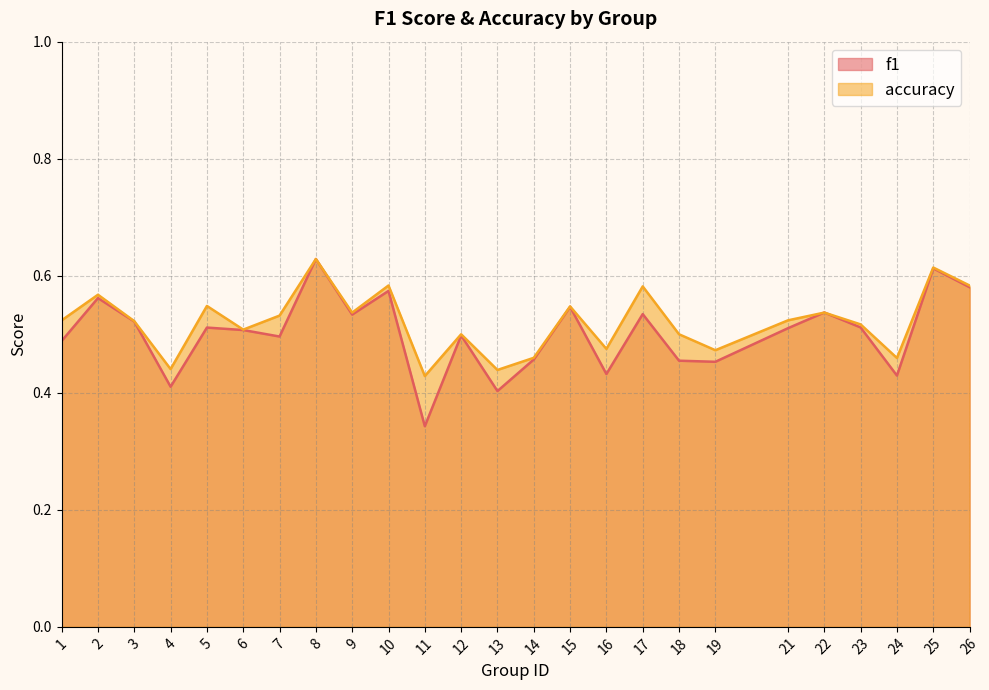

At 21, list the series in order from largest to smallest.

accuracy, f1